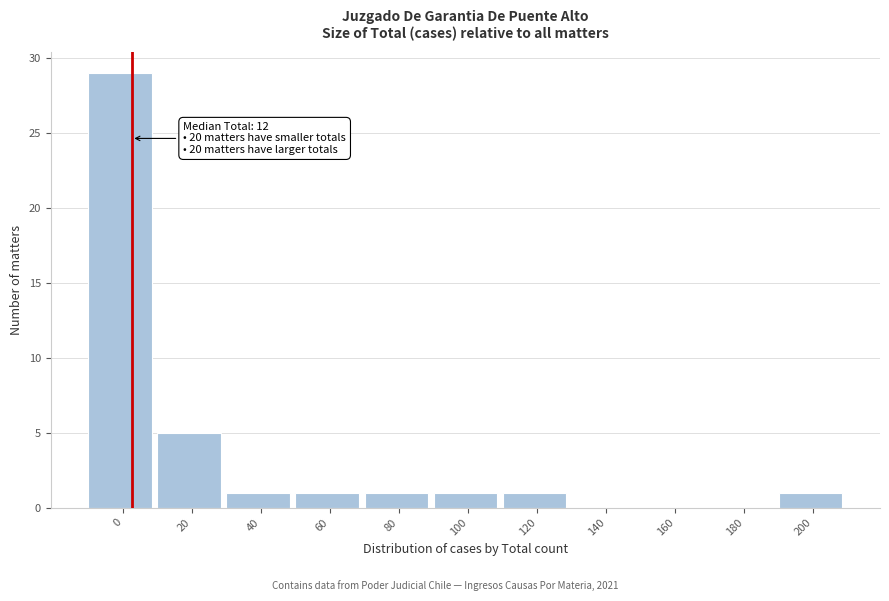

Reading left to right, transcribe all the data shown in this chart.

0=29	20=5	40=1	60=1	80=1	100=1	120=1	140=0	160=0	180=0	200=1